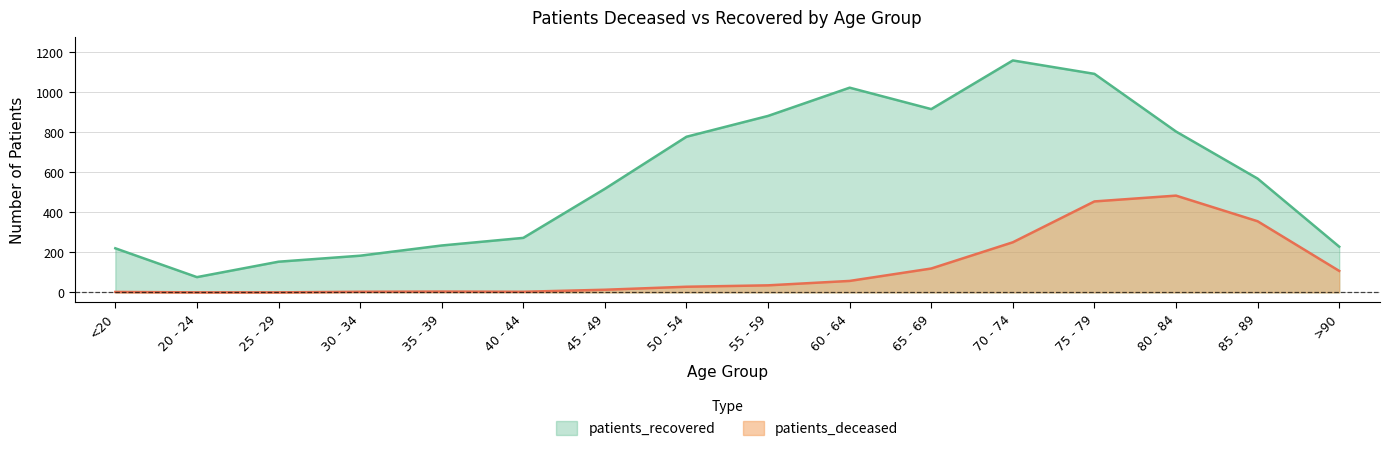

Count the number of categories in the chart.

16